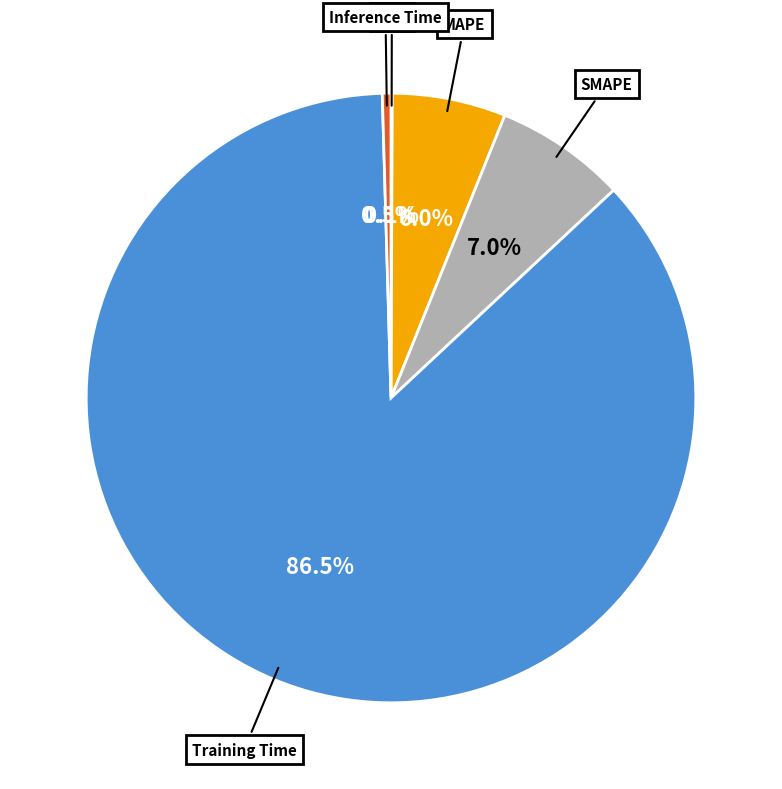

Is there a majority slice in this chart?

Yes